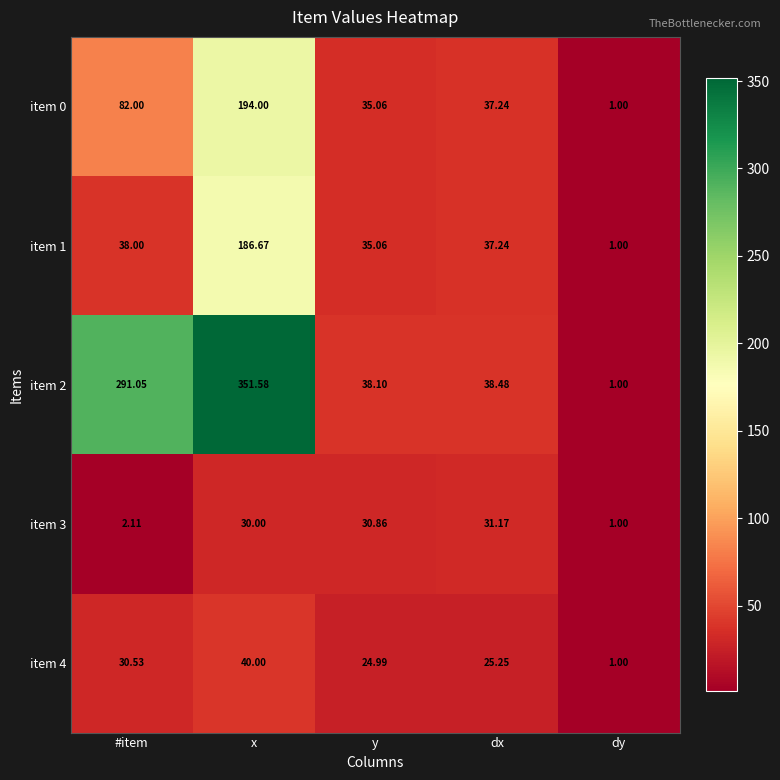

Which category has the lowest value in the item 0 series?

dy